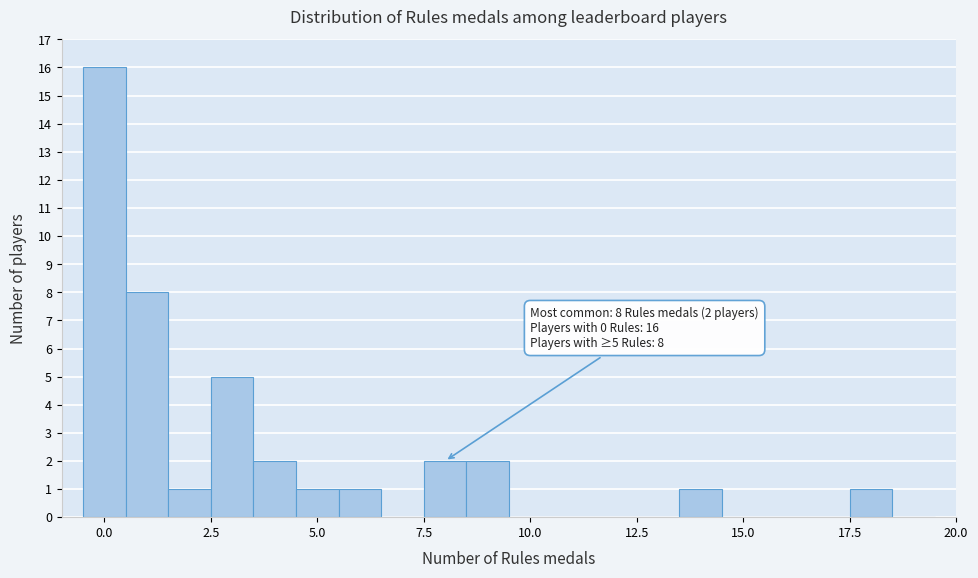

Around what value on the x-axis is the tallest bar? Give the approximate position of its centre, as read against the axis.

0.0